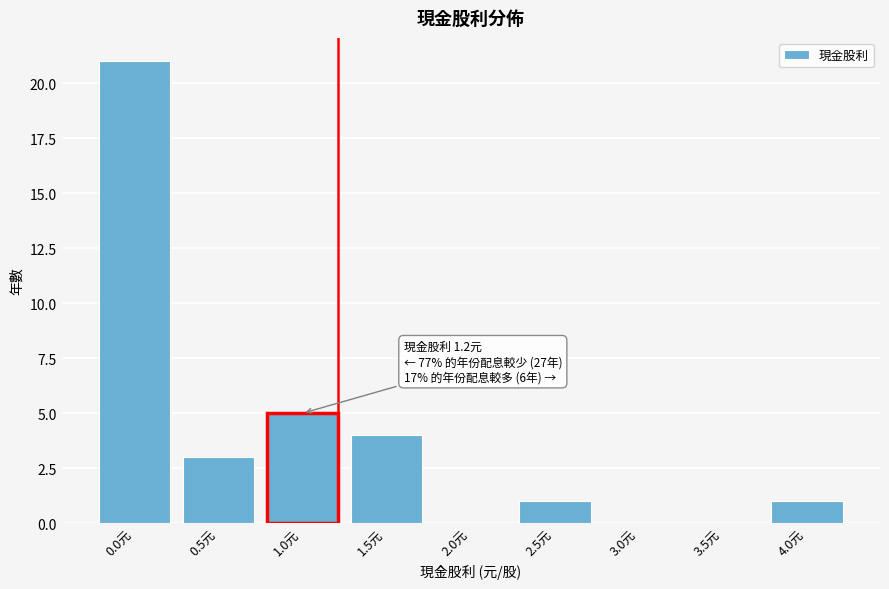

Reading left to right, extract all data points from this chart.

0.0元=21	0.5元=3	1.0元=5	1.5元=4	2.0元=0	2.5元=1	3.0元=0	3.5元=0	4.0元=1